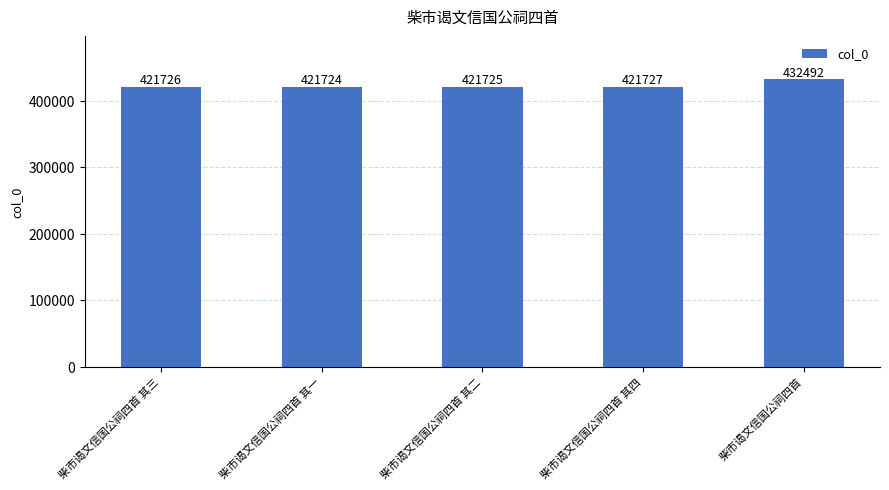

Rank the categories by value from highest to lowest.

柴市谒文信国公祠四首, 柴市谒文信国公祠四首 其四, 柴市谒文信国公祠四首 其三, 柴市谒文信国公祠四首 其二, 柴市谒文信国公祠四首 其一